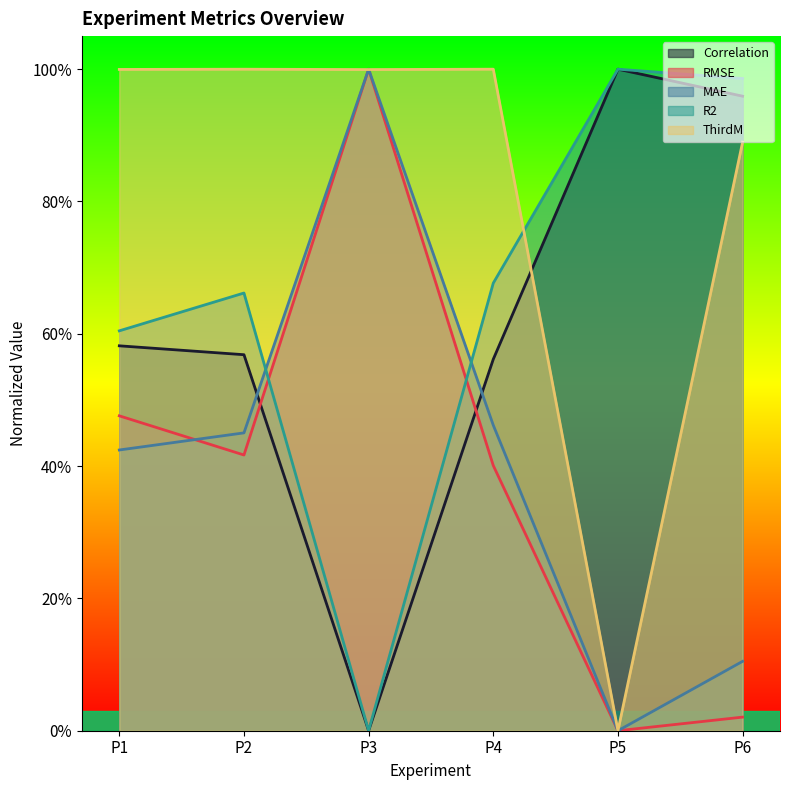

List the labels in order of R2 value, smallest first.

P3, P1, P2, P4, P6, P5